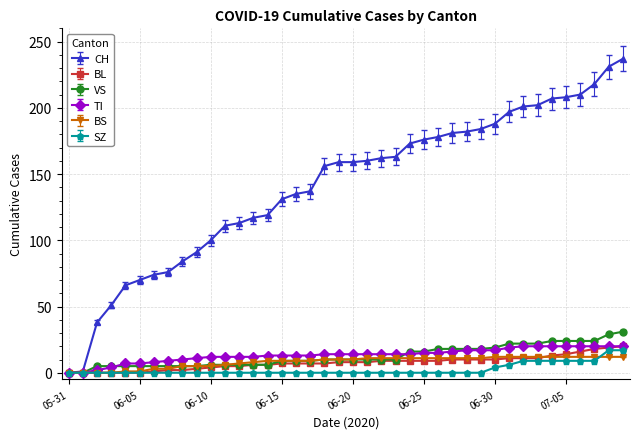

After their last crossing, which series has the higher values: BS or VS?

VS